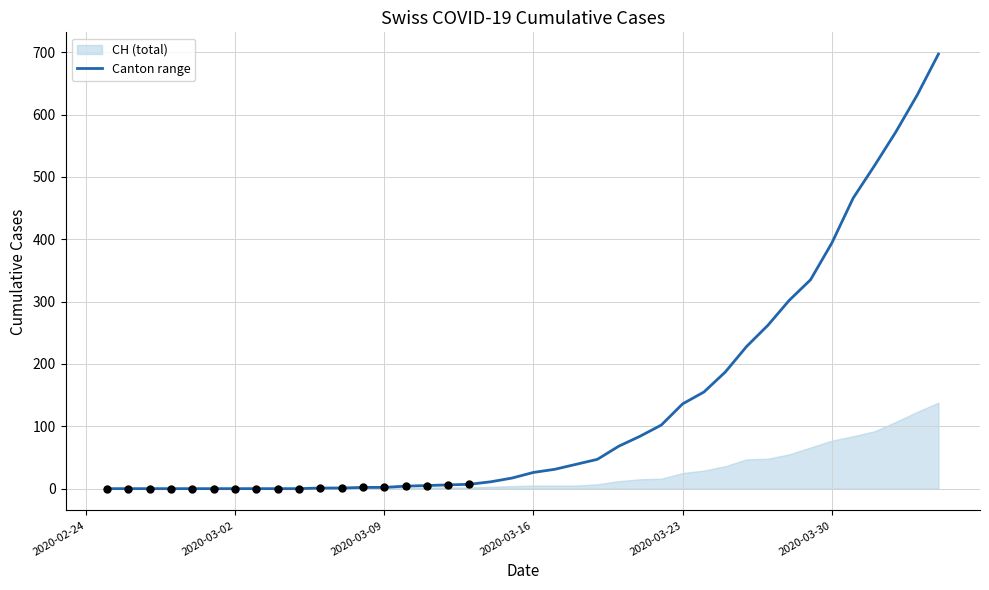

What is the maximum value shown in the chart?

697